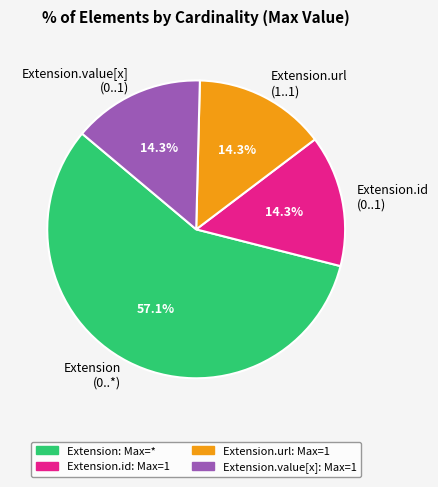

Combined, do Extension (0..*) and Extension.value[x] (0..1) account for over 50%?

Yes